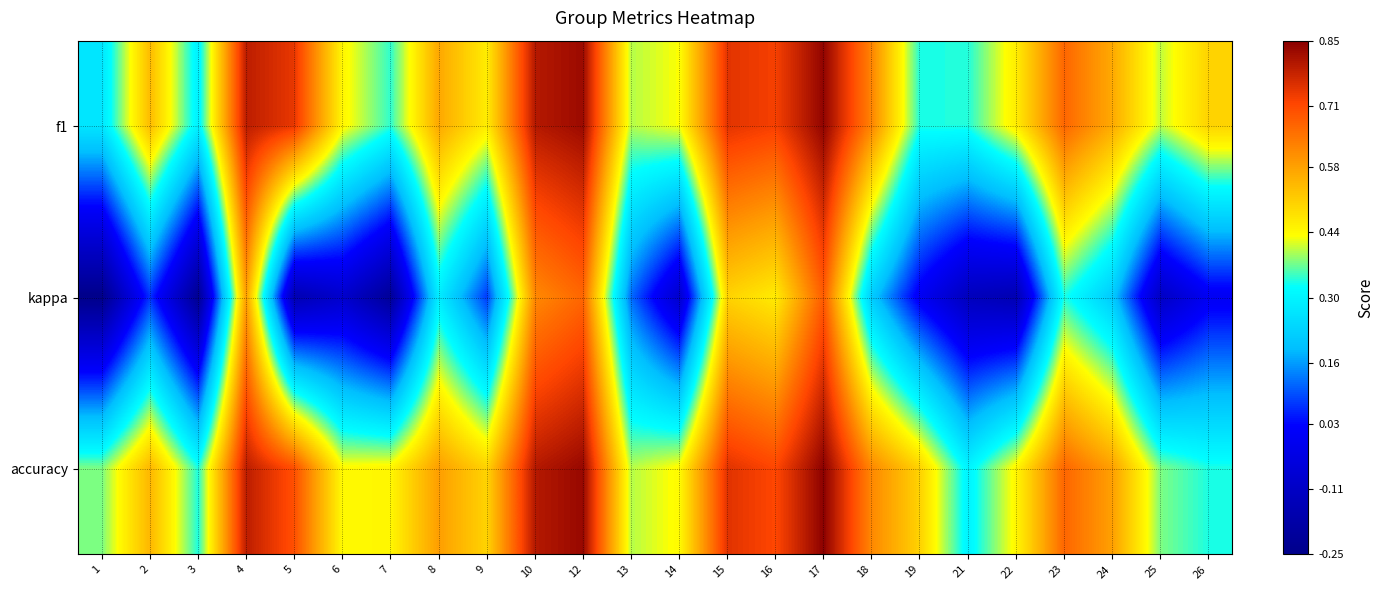

Between 17 and 1, which is larger?

17